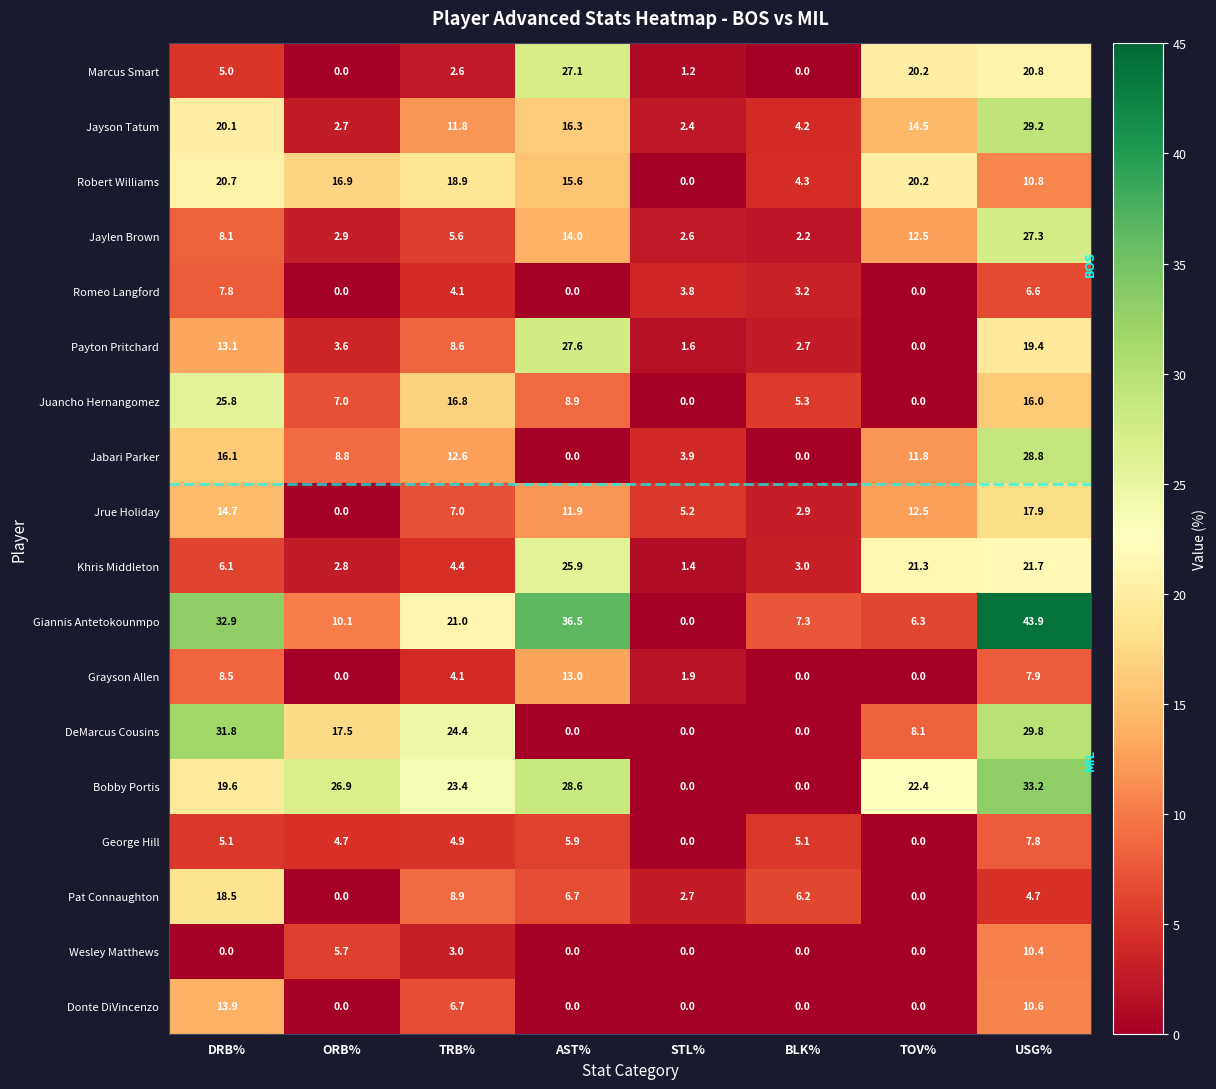

Is it true that Jrue Holiday equals 4.2 at AST%?

False